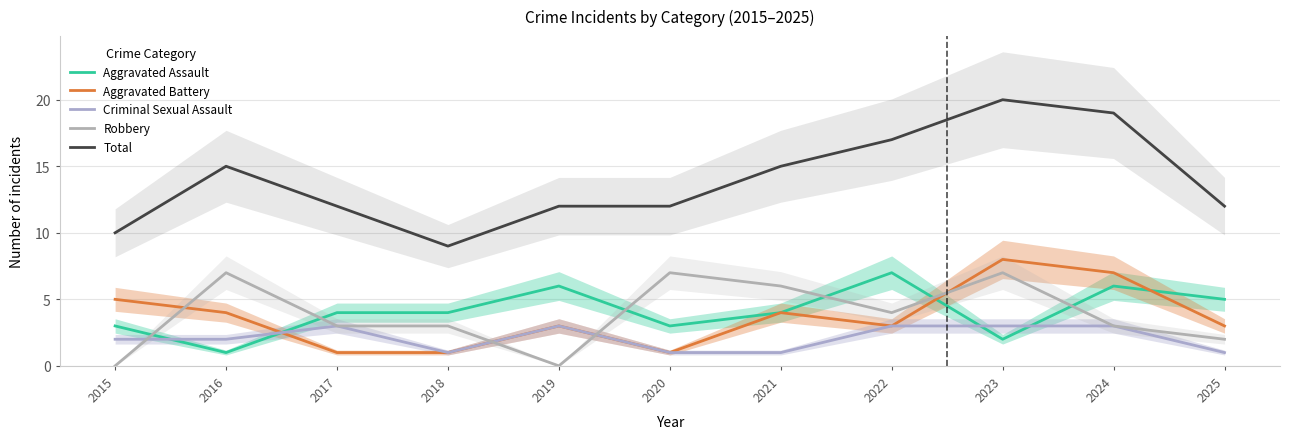

What is the sum of the Criminal Sexual Assault values at 2017 and 2019?

6